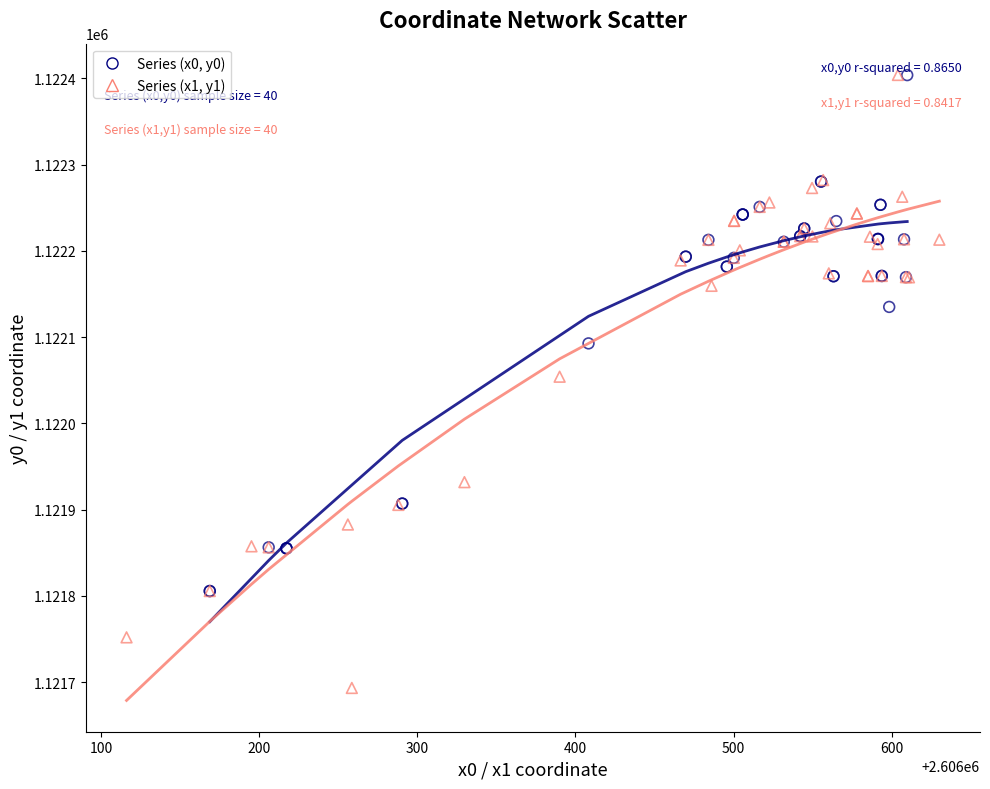

What are all the series names shown in the legend?

Series (x0, y0), Series (x1, y1)